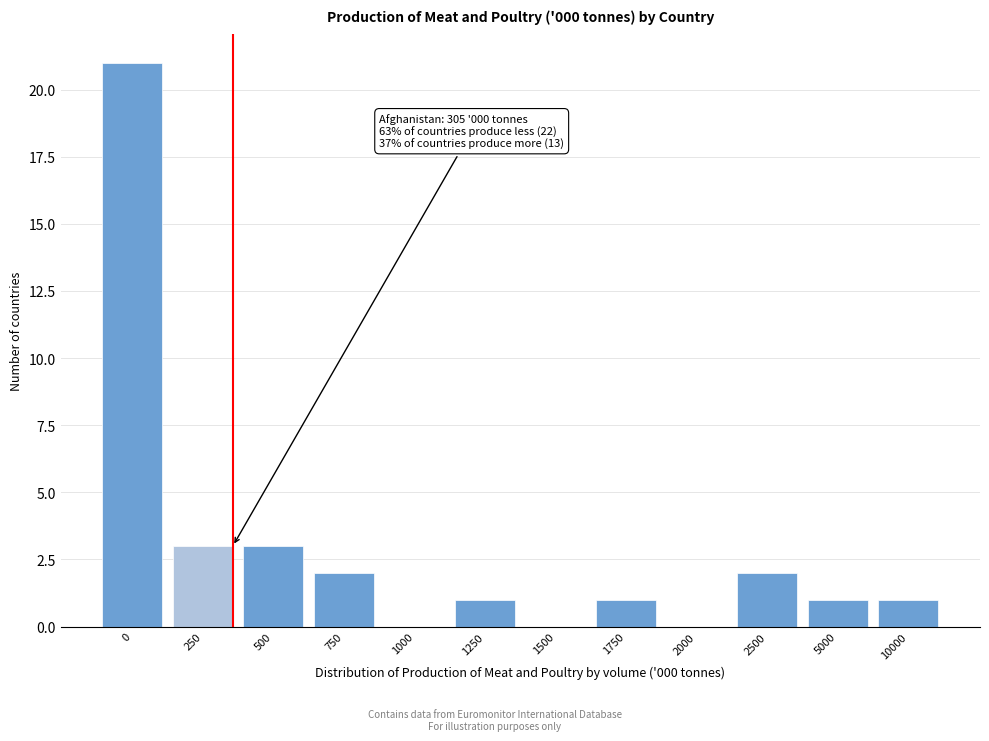

Reading left to right, transcribe all the data shown in this chart.

0=21	250=3	500=3	750=2	1000=0	1250=1	1500=0	1750=1	2000=0	2500=2	5000=1	10000=1